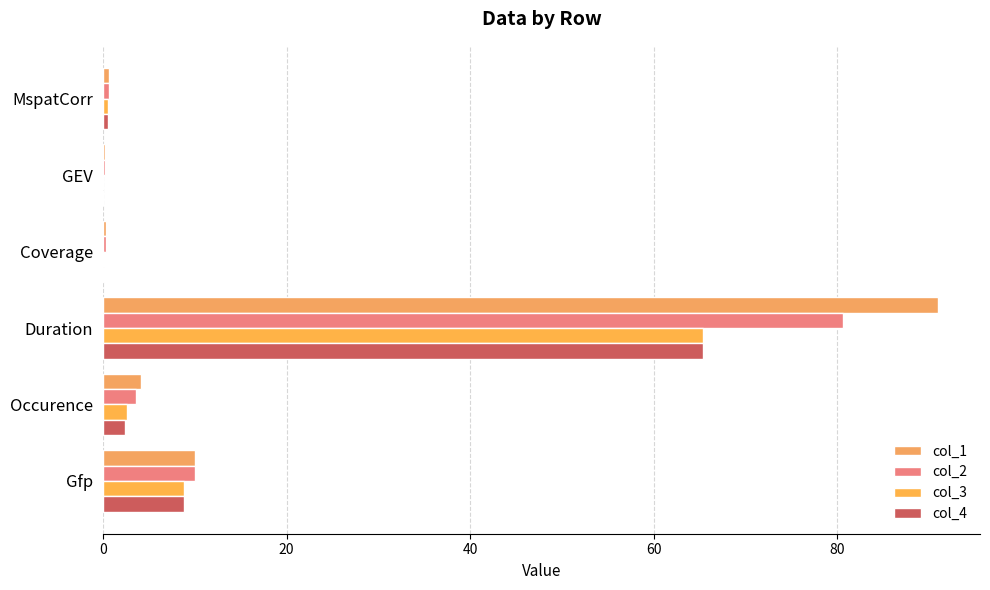

What is the maximum value shown in the chart?

91.0